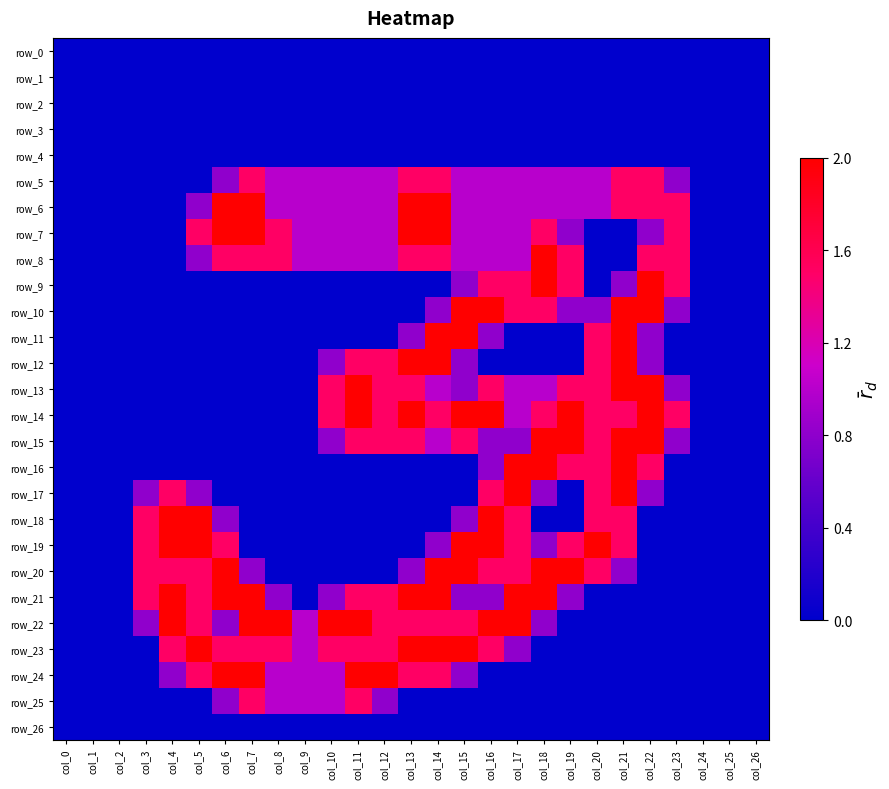

At how many categories does at least one series exceed 0?

21